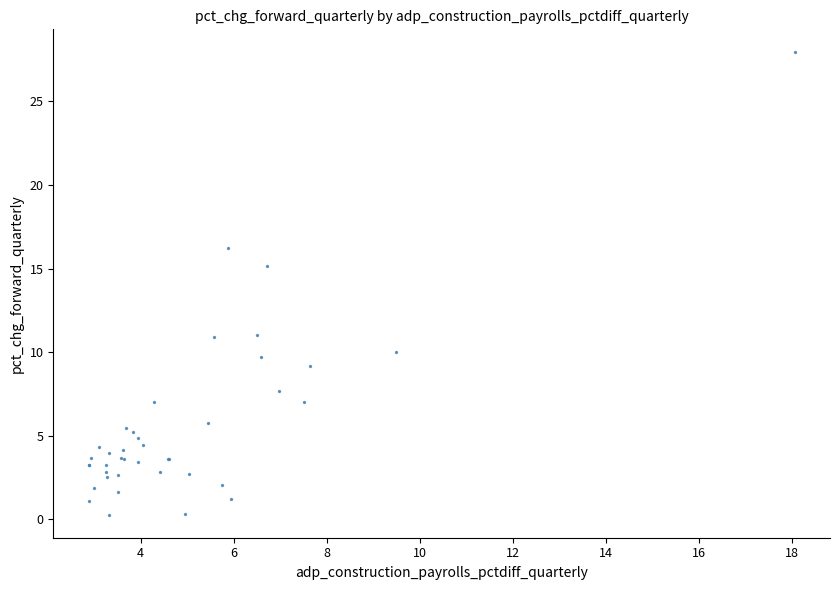

What Y value in the scatter plot is closest to 14?

15.2